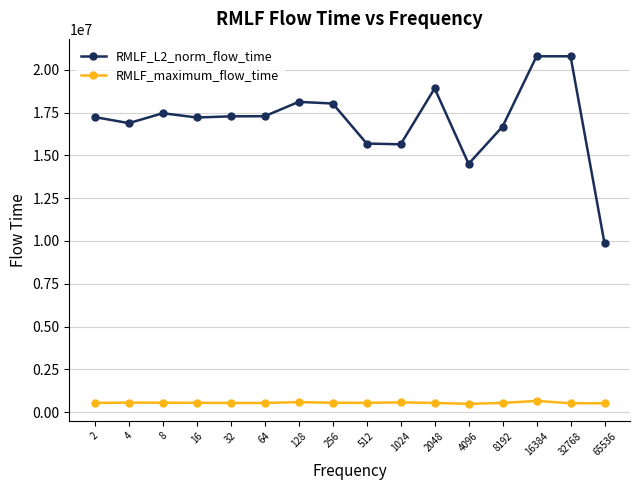

Which series has the largest range (max minus min)?

RMLF_L2_norm_flow_time